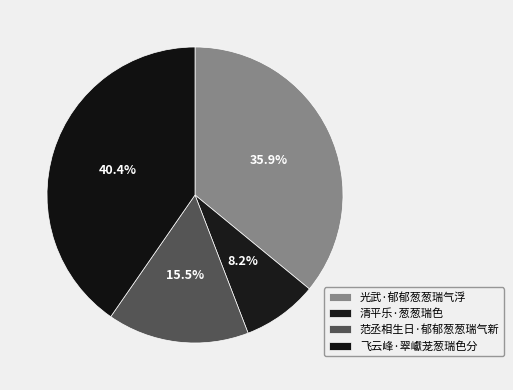

How much of the chart is everything except 光武·郁郁葱葱瑞气浮?

64.1%